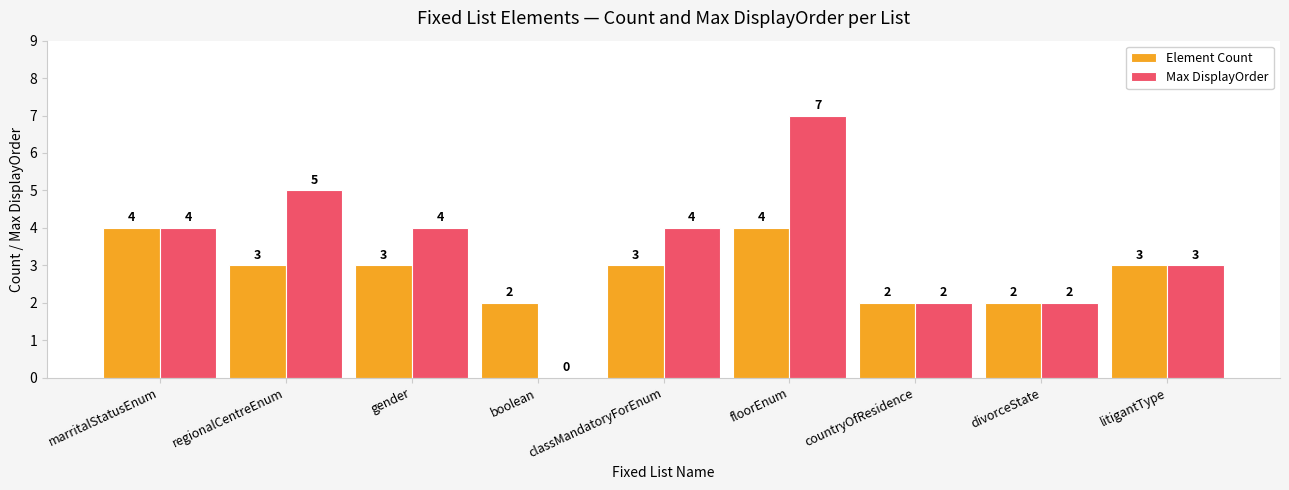

What is the highest value of the Max DisplayOrder series?

7